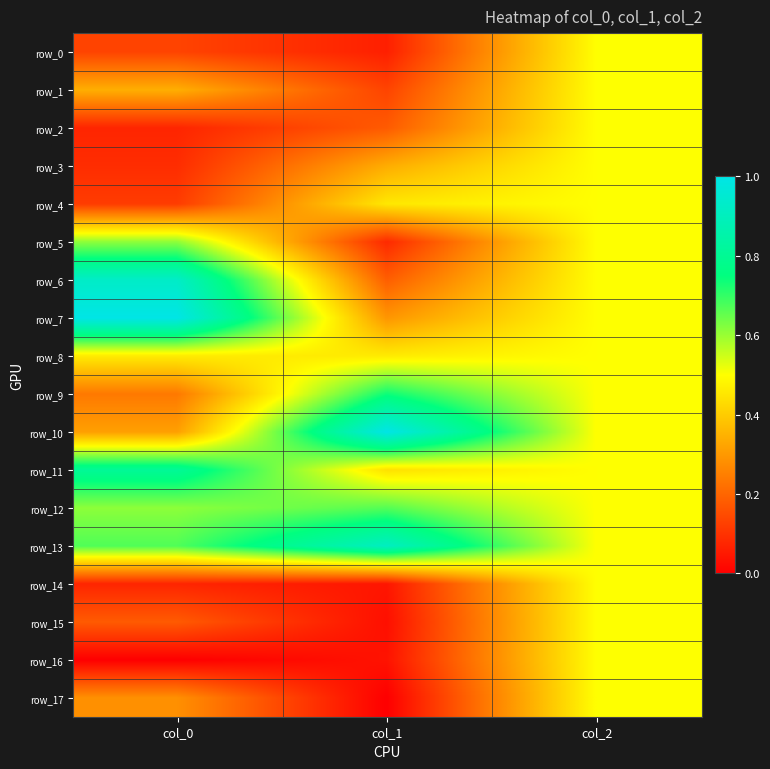

True or false: row_6 has a value of 0.5 at col_2.

True